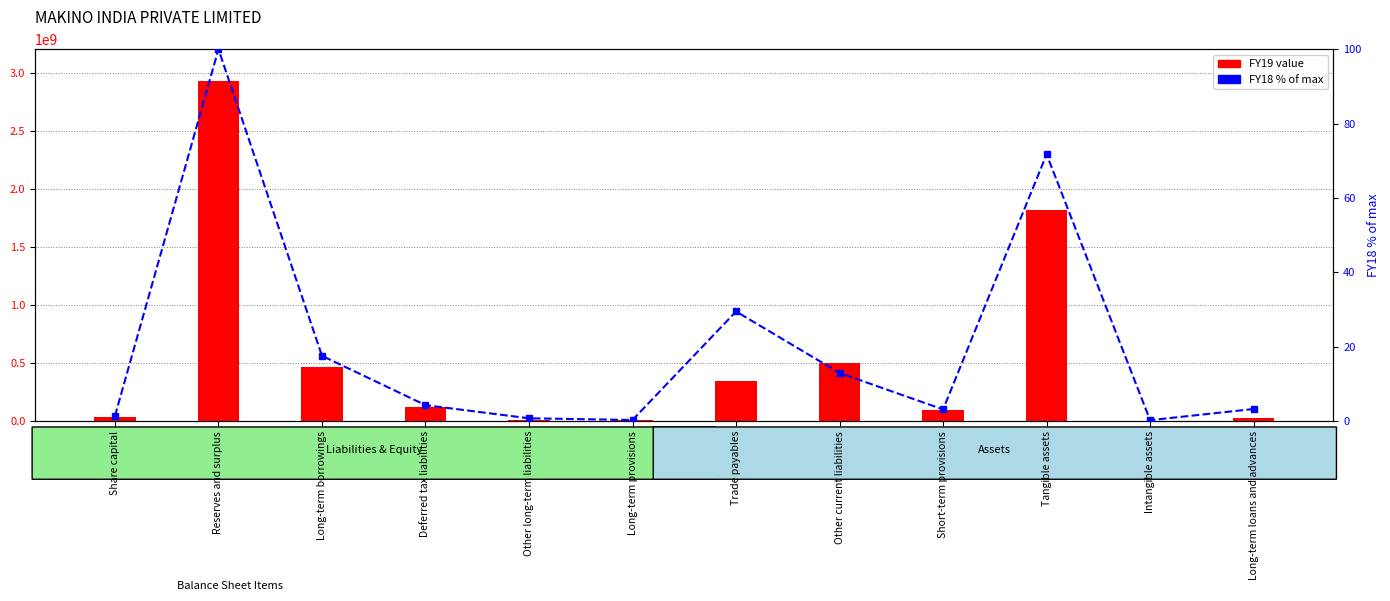

List the series in order of their peak value, lowest first.

FY18 (% of max), FY19